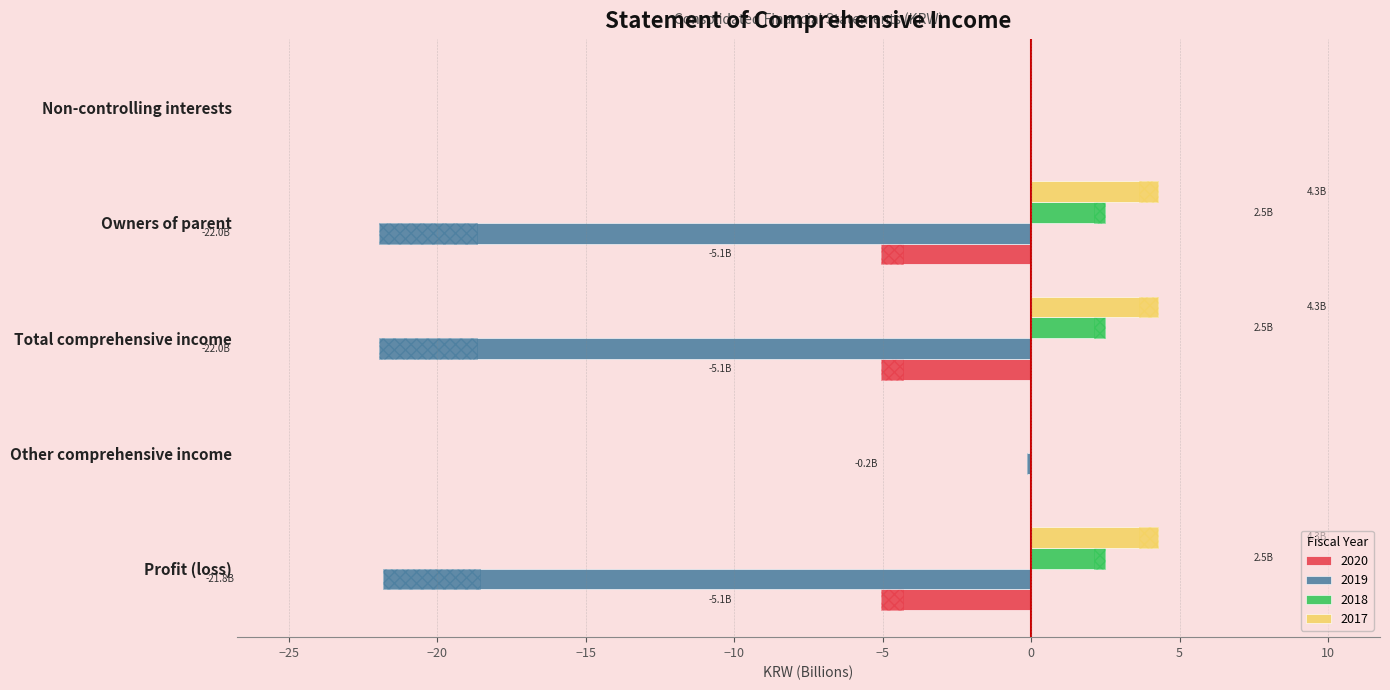

Which category has the lowest value across all series?

Total comprehensive income